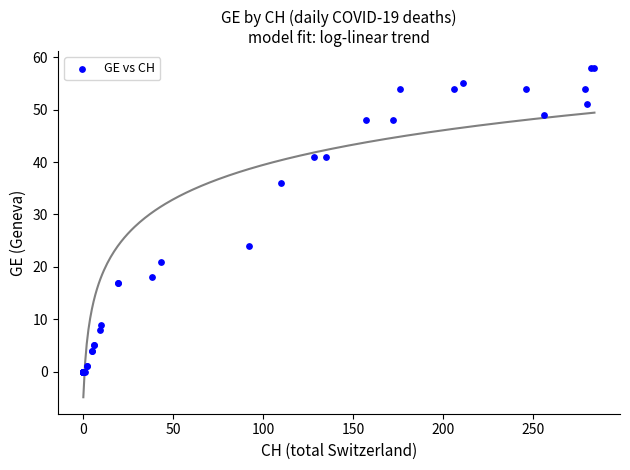

What Y value in the scatter plot is closest to 29?

24